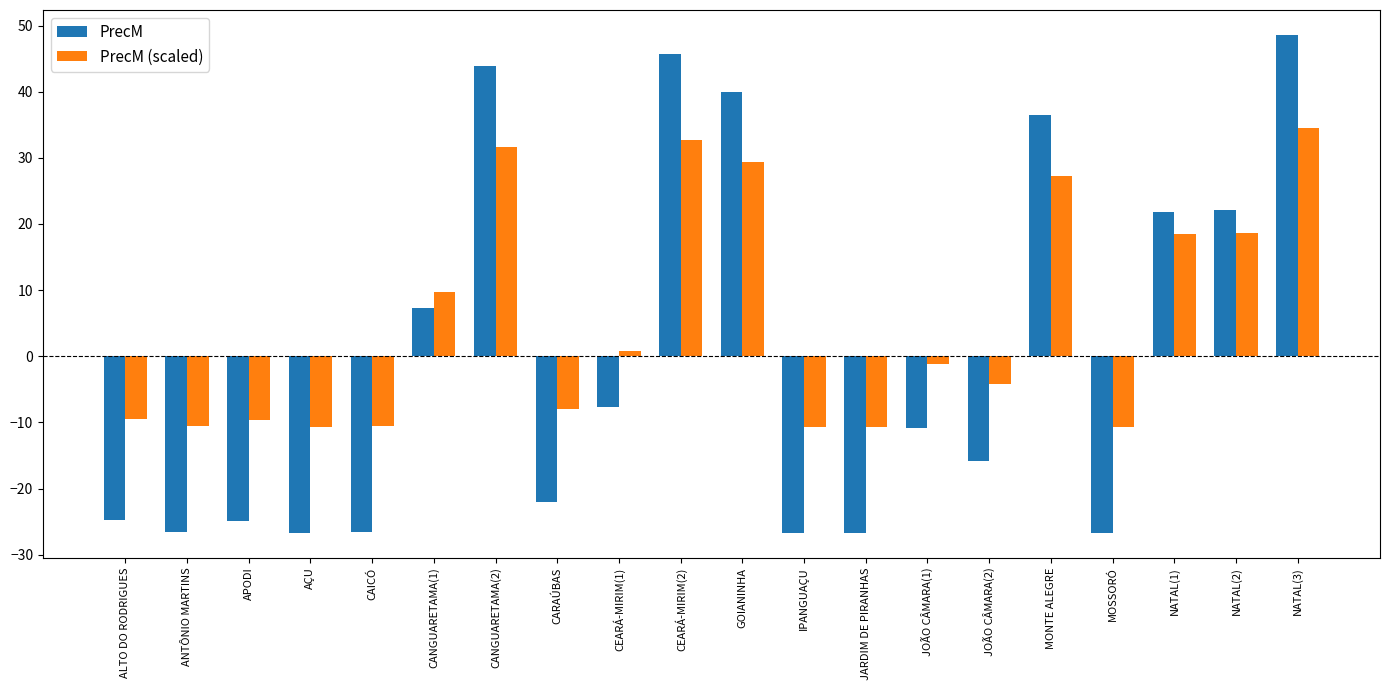

At which category is the sum across all series the highest?

NATAL(3)